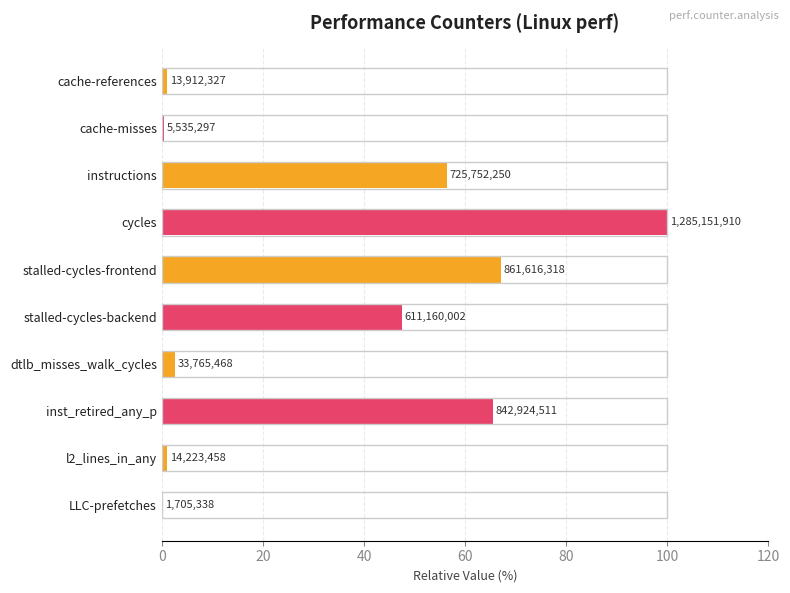

Are the bars horizontal?

Yes